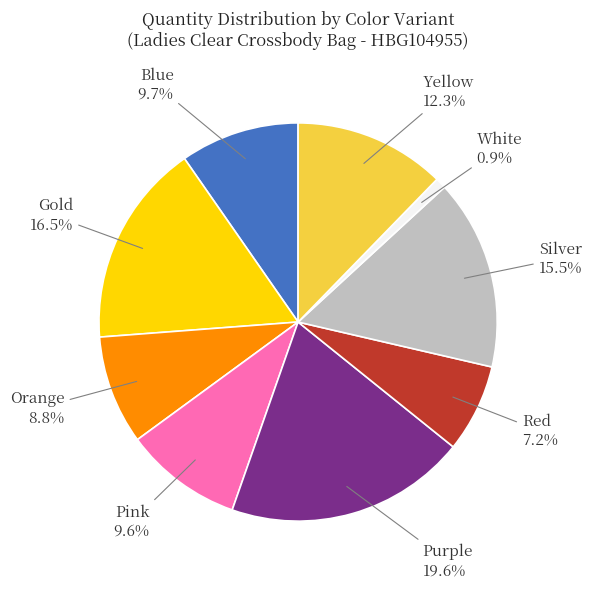

To the nearest percent, what is the combined percentage of Orange and Yellow?

21%